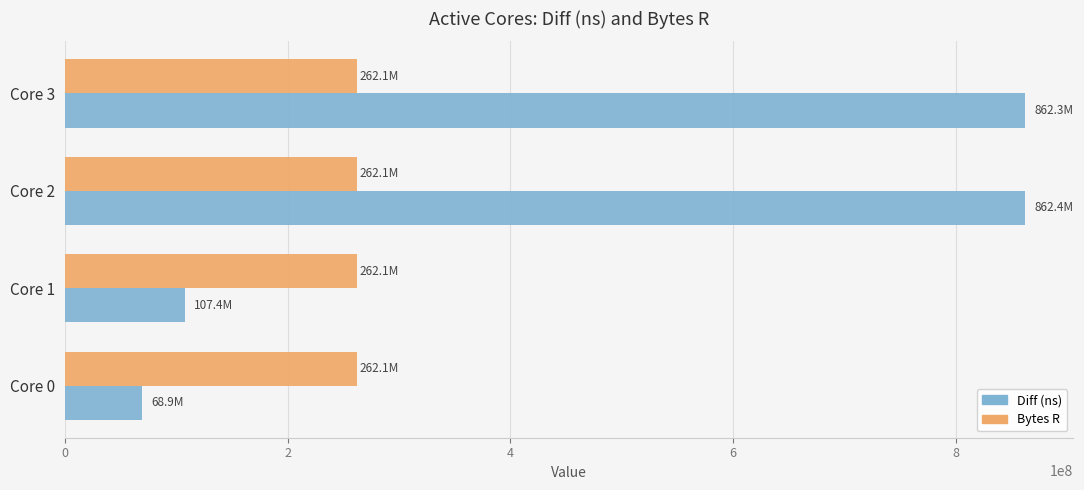

What is the greatest value displayed?

862442403